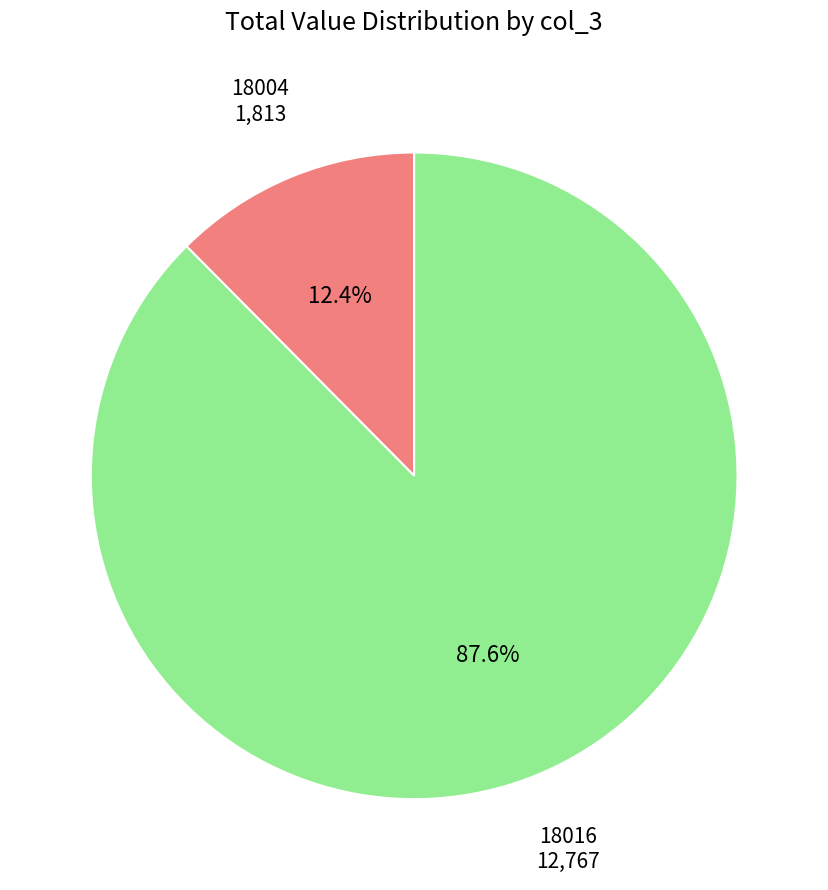

Is there a majority slice in this chart?

Yes